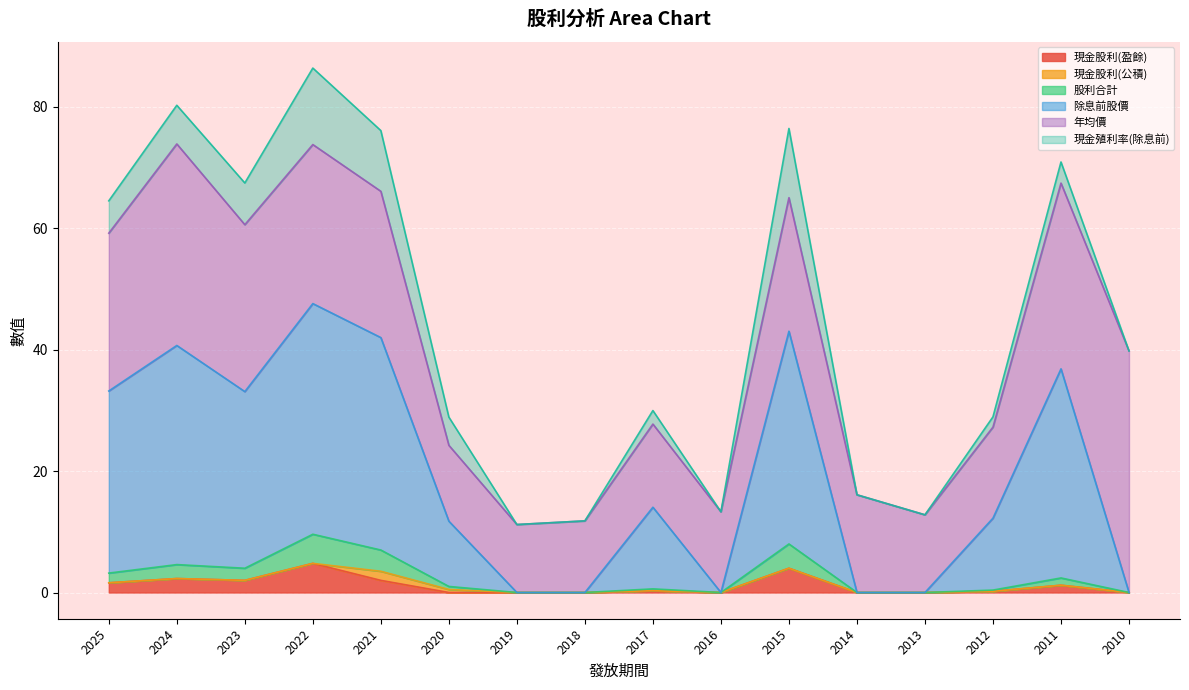

How many lines are shown in the chart?

6